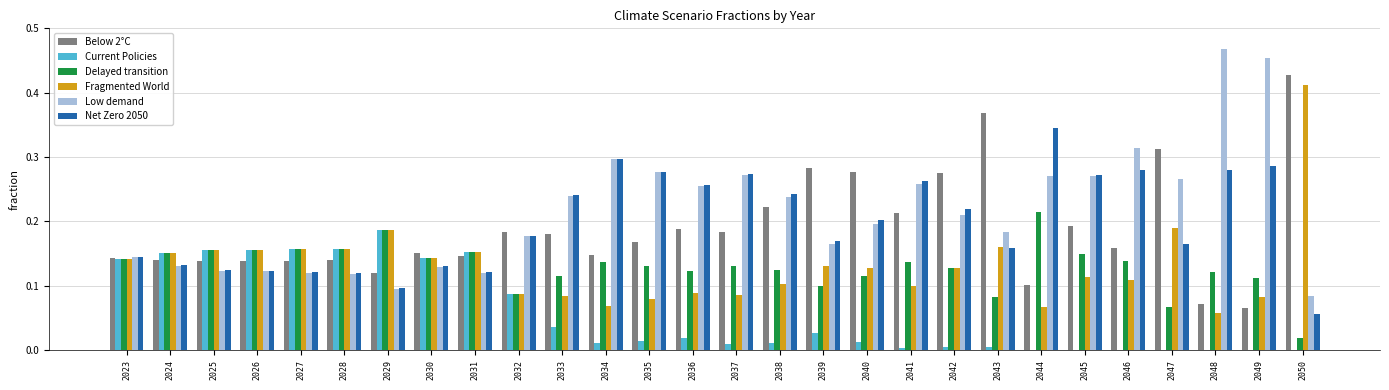

What is the sum of all Delayed transition values?

3.6